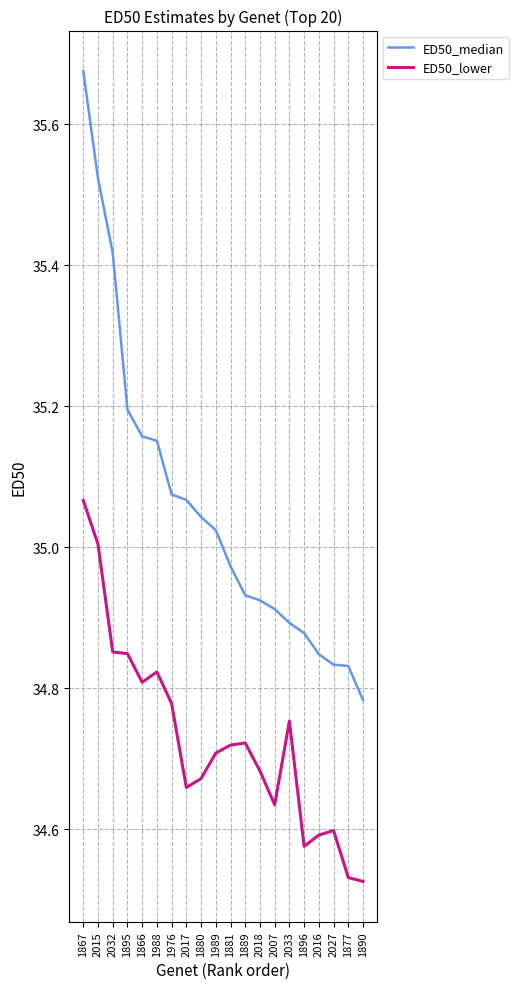

At how many categories does at least one series exceed 35?

10